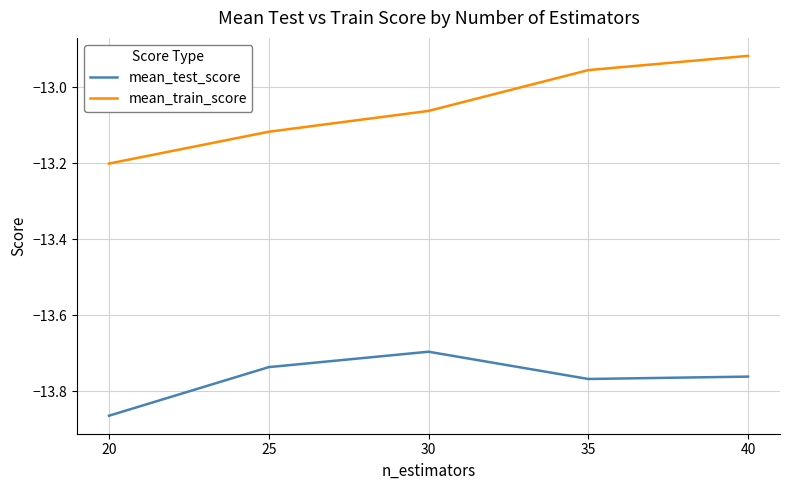

Is the value of mean_test_score at 20 greater than the value of mean_train_score at 30?

No